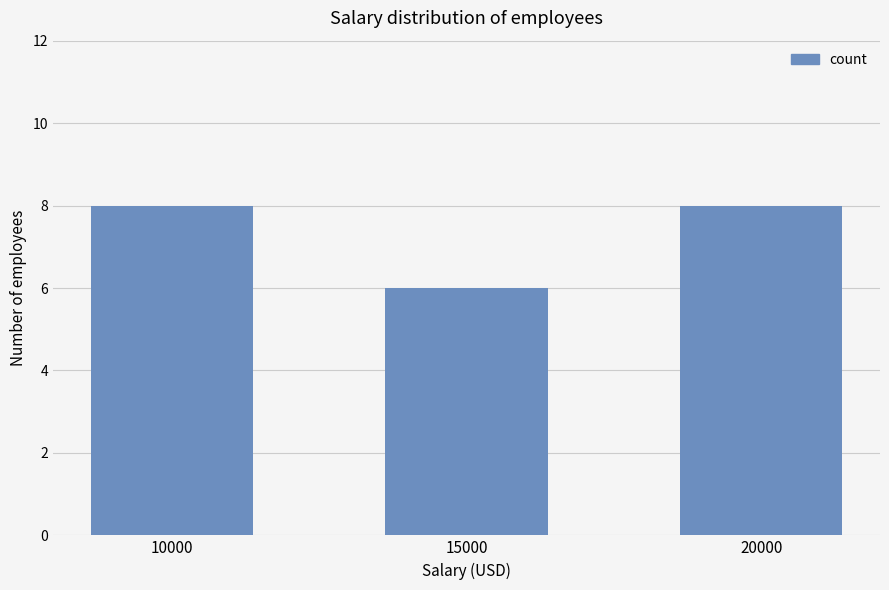

What is the change in value from 10000 to 15000?

-2